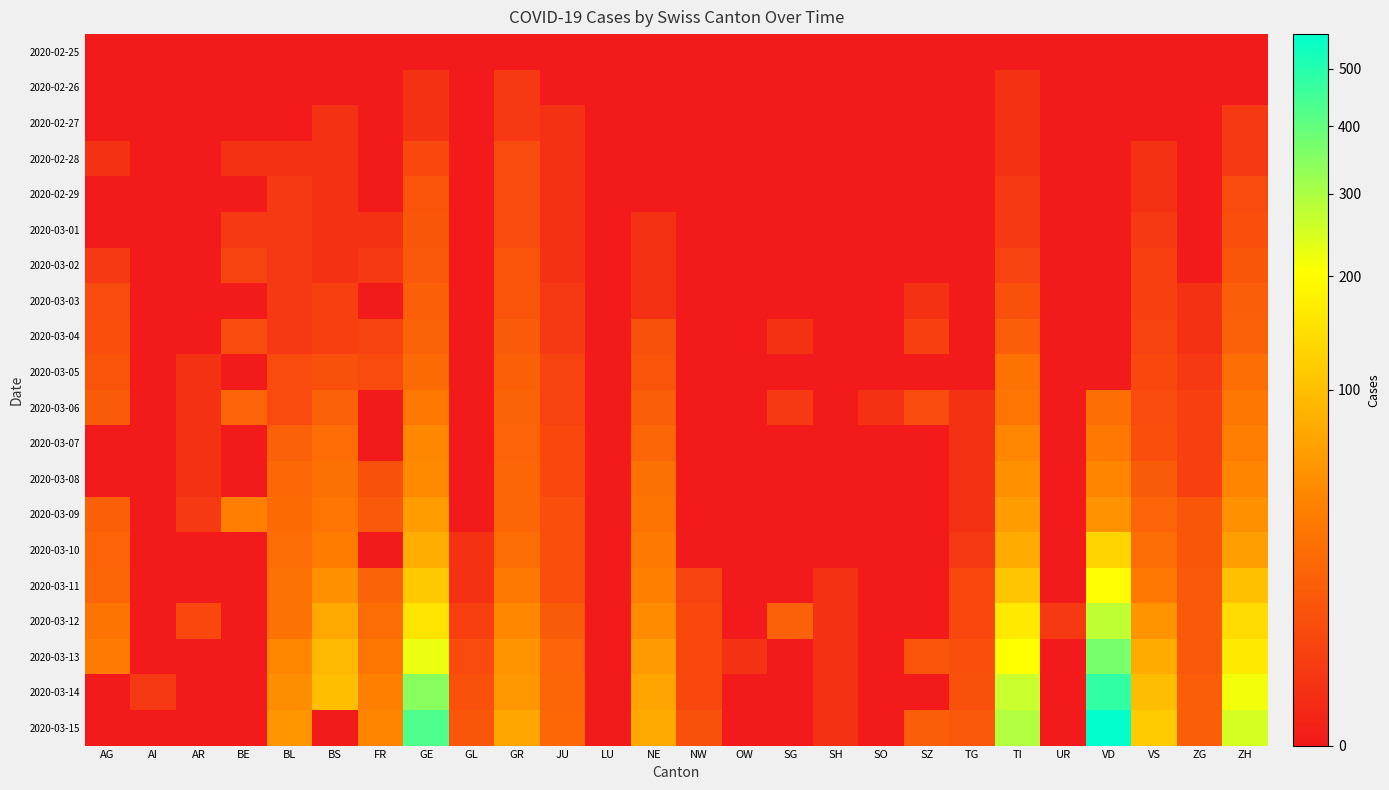

How many categories are shown in the chart?

26